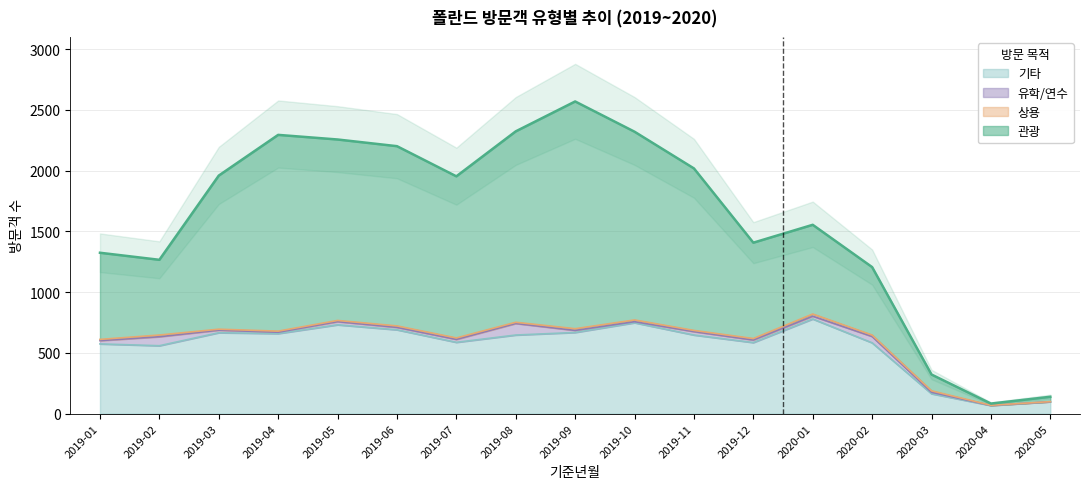

Which label corresponds to the smallest value in the chart?

2020-05